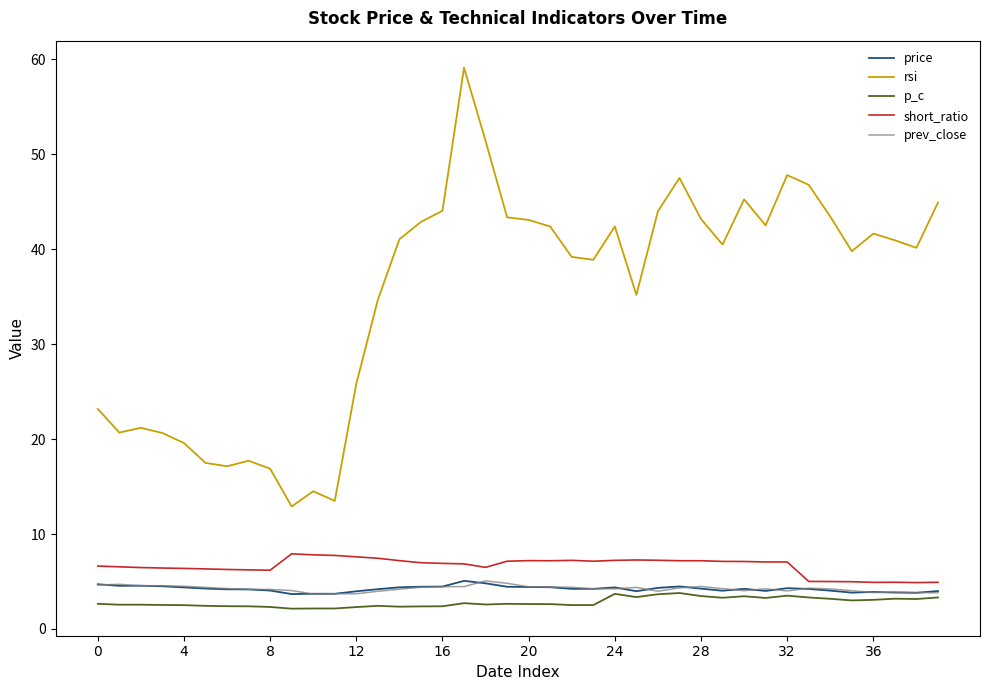

True or false: rsi and prev_close cross at least once.

False